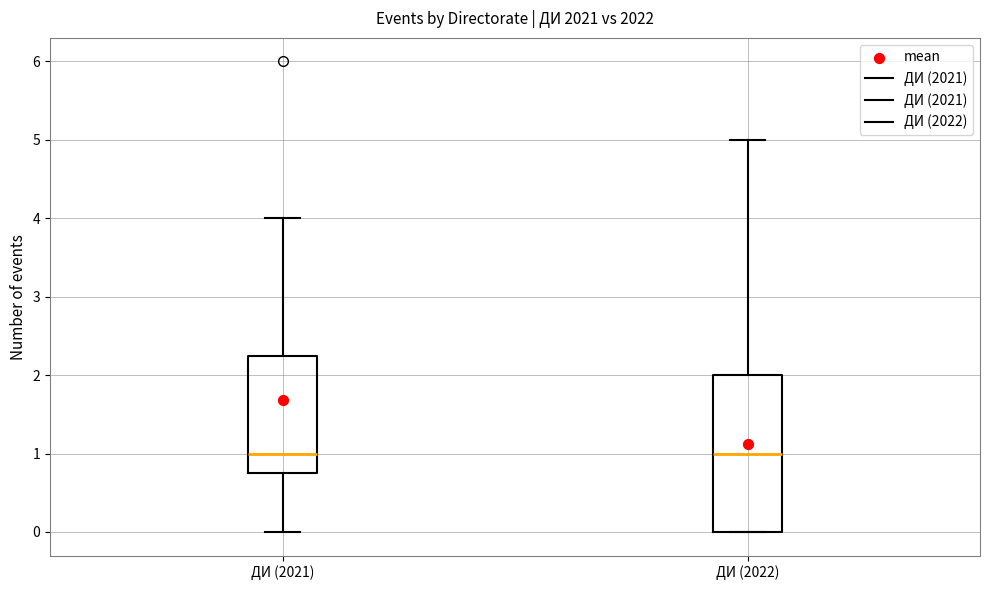

Which box is the tallest, from its lower edge to its upper edge?

ДИ (2022)